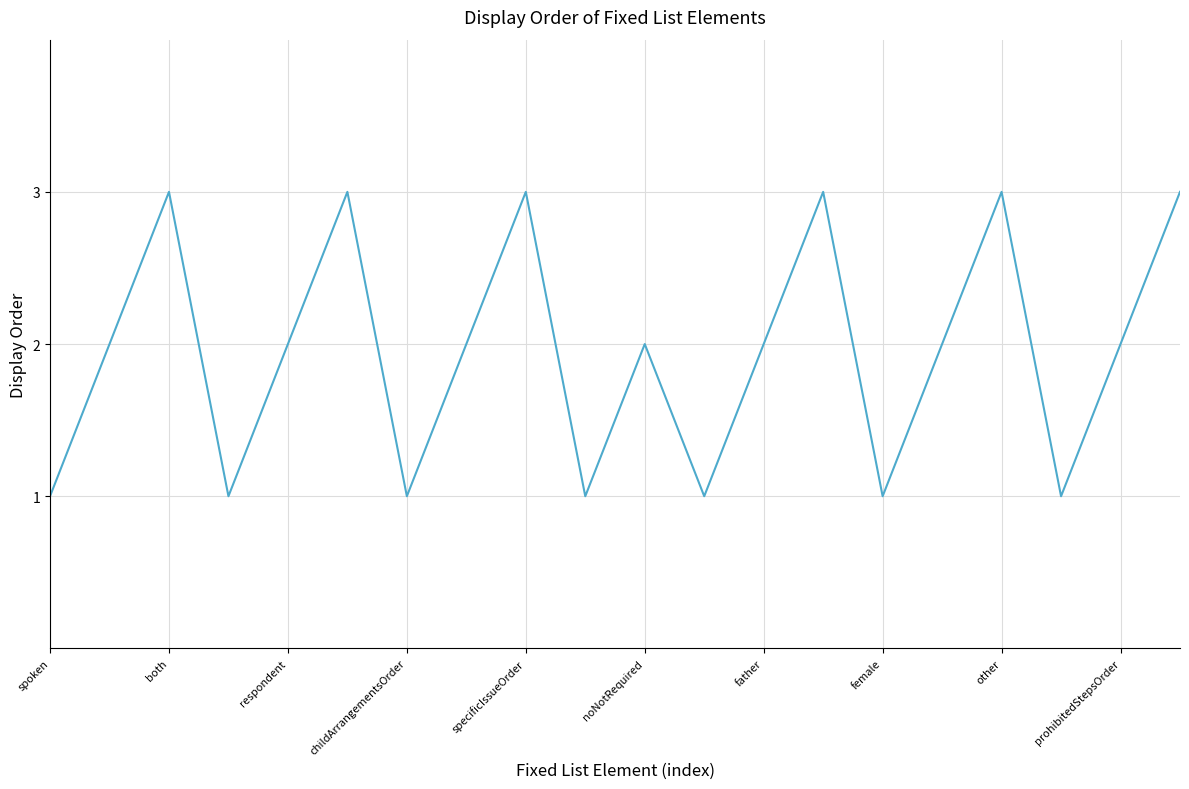

What is the greatest value displayed?

3